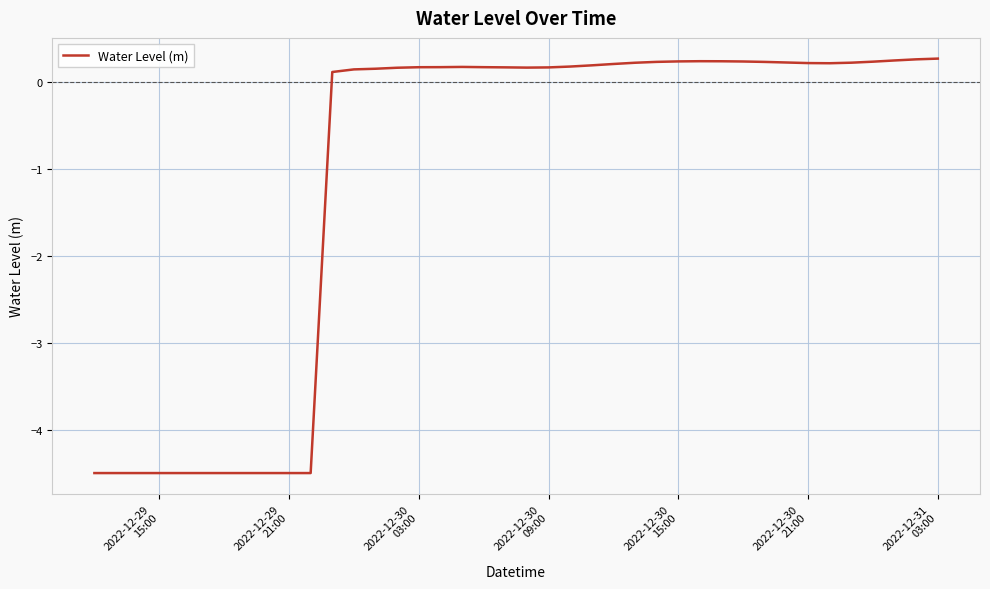

What is the maximum value shown in the chart?

0.3